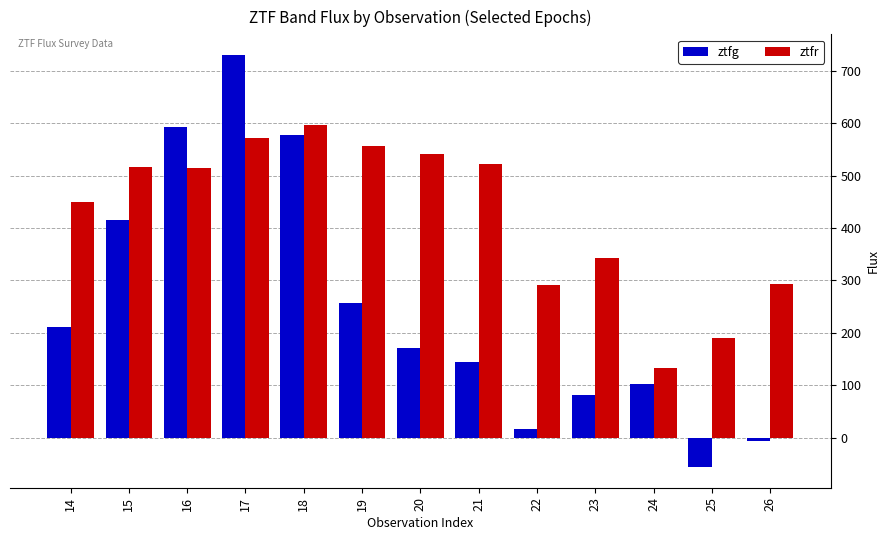

The value of ztfg at 15 is 416.0. True or false?

True